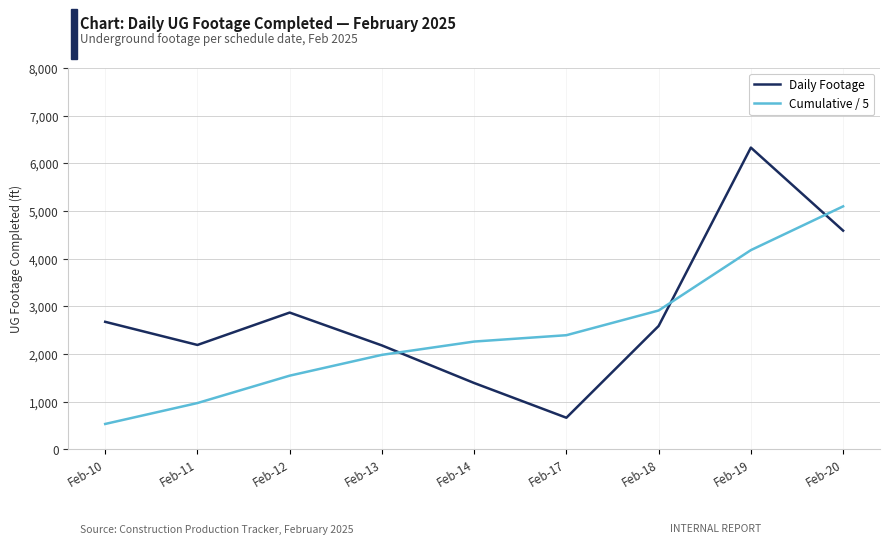

True or false: Cumulative / 5 and Daily Footage cross at least once.

True